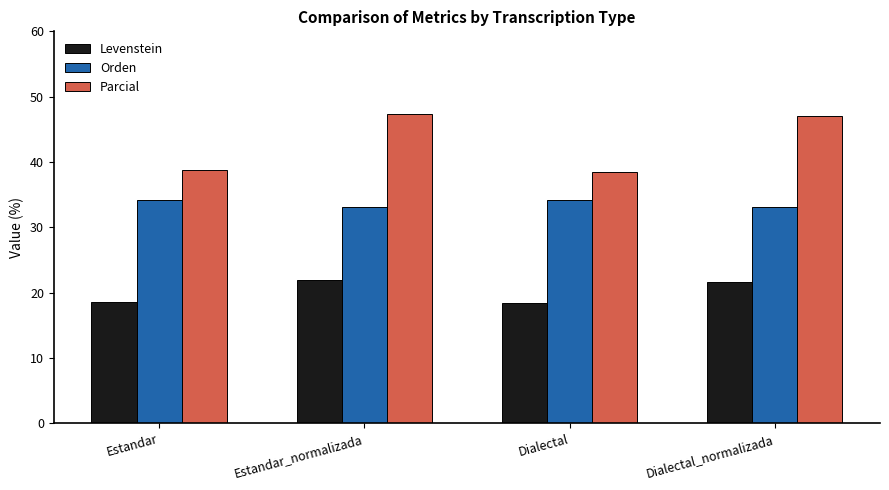

Where does the Orden series first go above 34?

Estandar